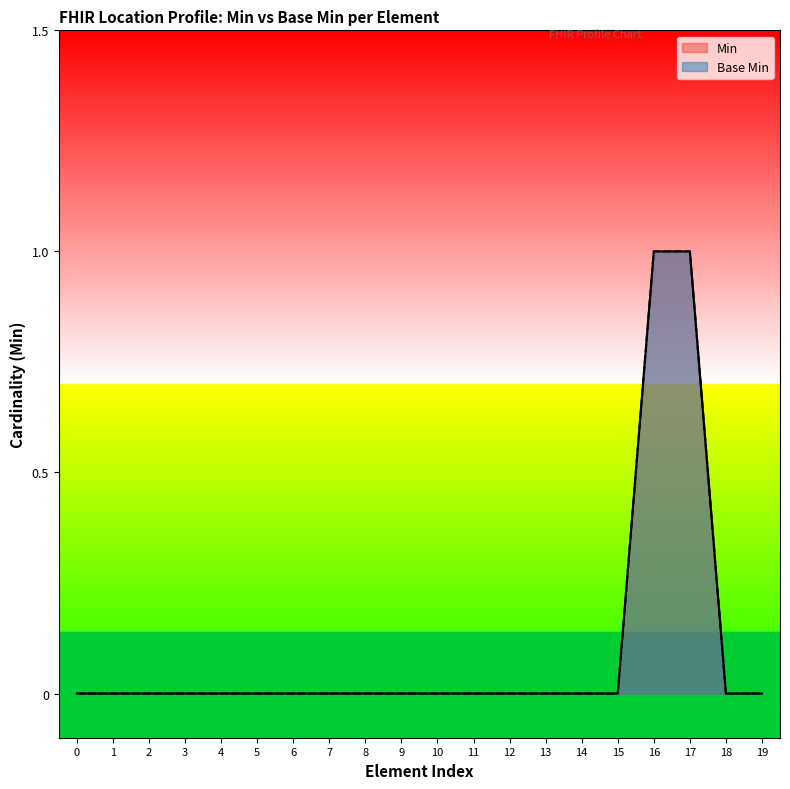

Is the value of Min at 3 greater than the value of Base Min at 7?

No